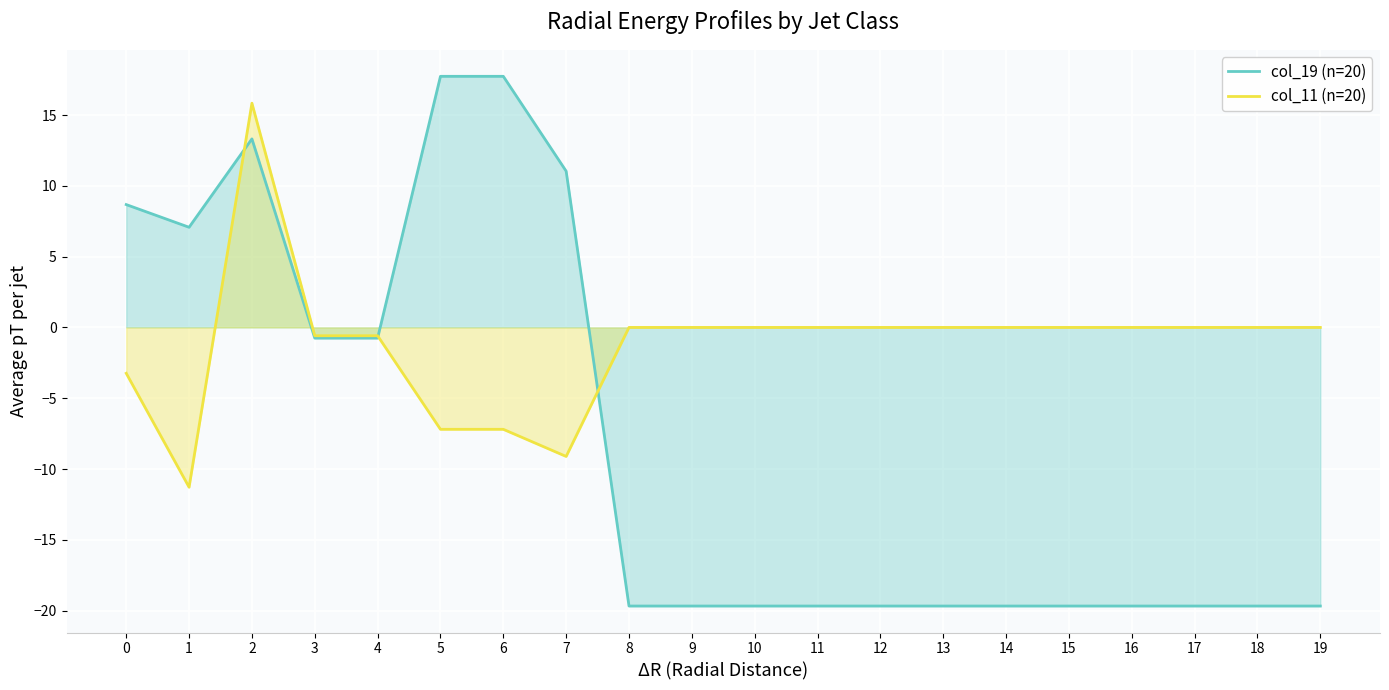

Which series has the largest total across all categories?

col_11 (n=20)